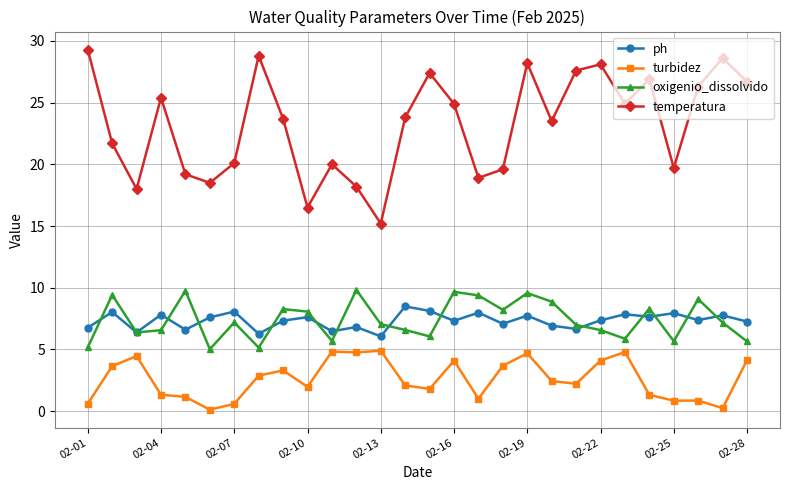

True or false: ph and temperatura cross at least once.

False